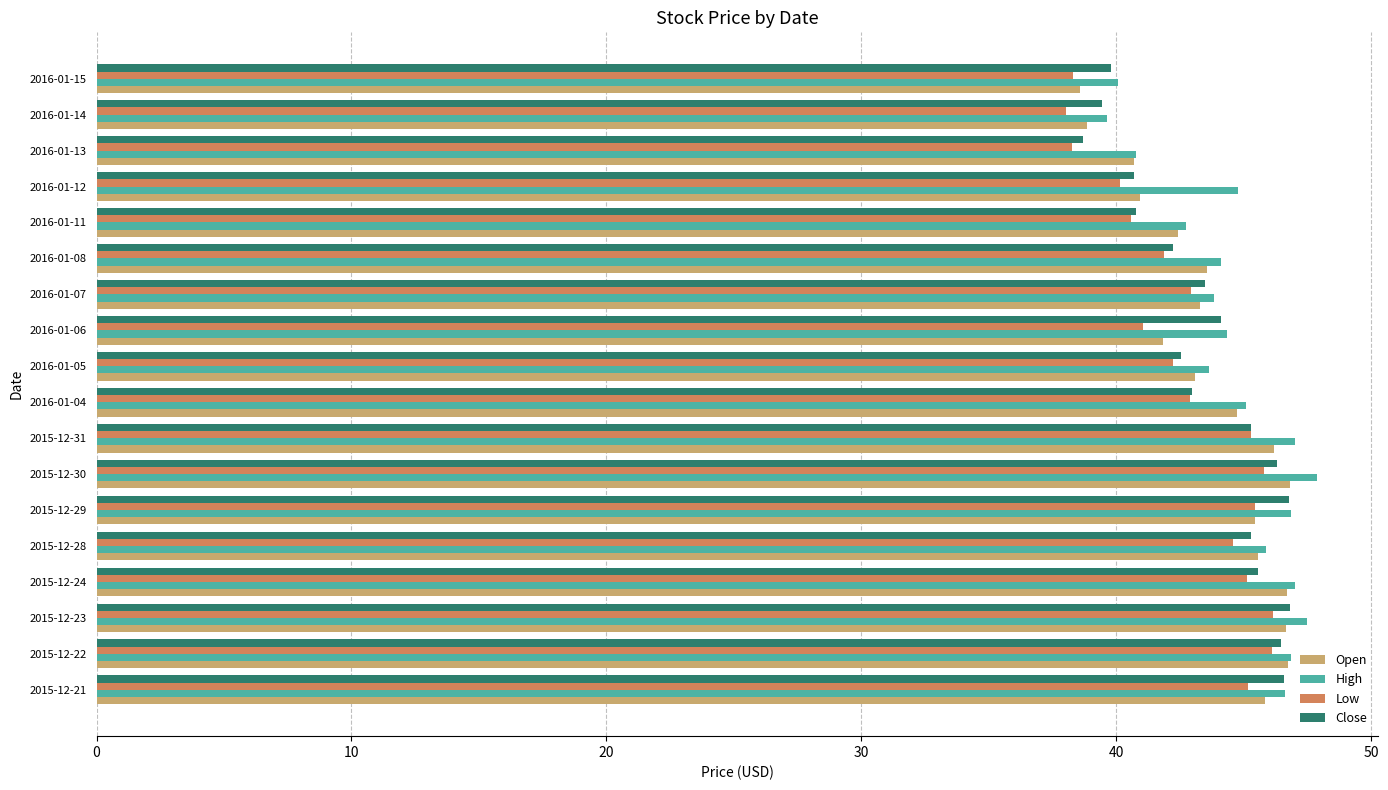

At which category does the chart reach its peak across all series?

2015-12-30